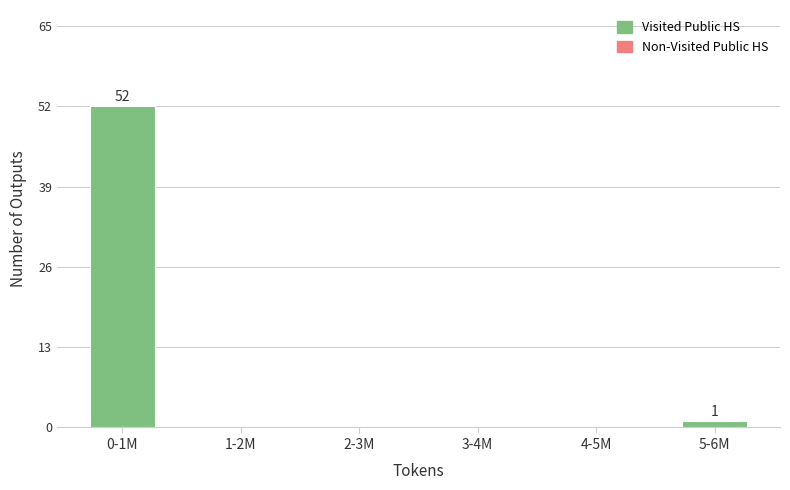

Reading right to left, transcribe all the data shown in this chart.

5-6M=1	4-5M=0	3-4M=0	2-3M=0	1-2M=0	0-1M=52